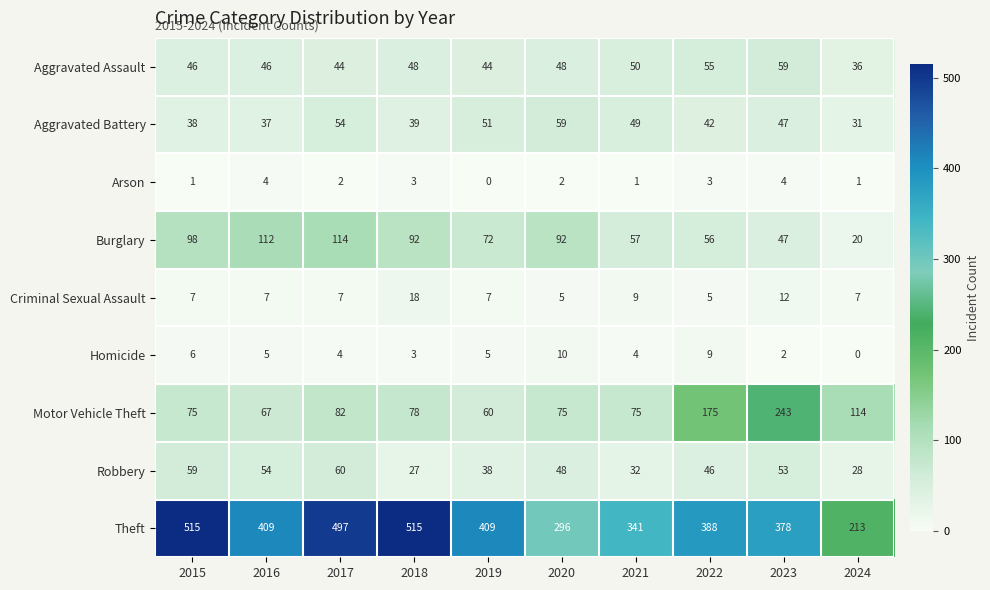

What is the difference between the maximum and minimum values in the Motor Vehicle Theft series?

183